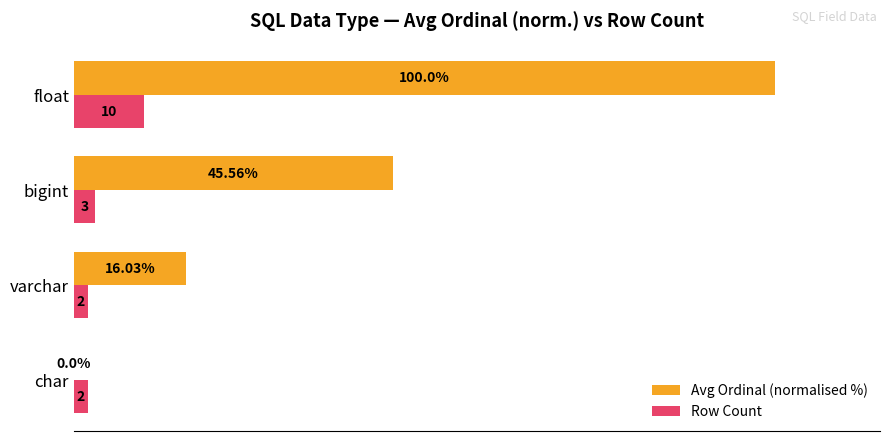

Which series has the largest total across all categories?

Avg Ordinal (normalised %)